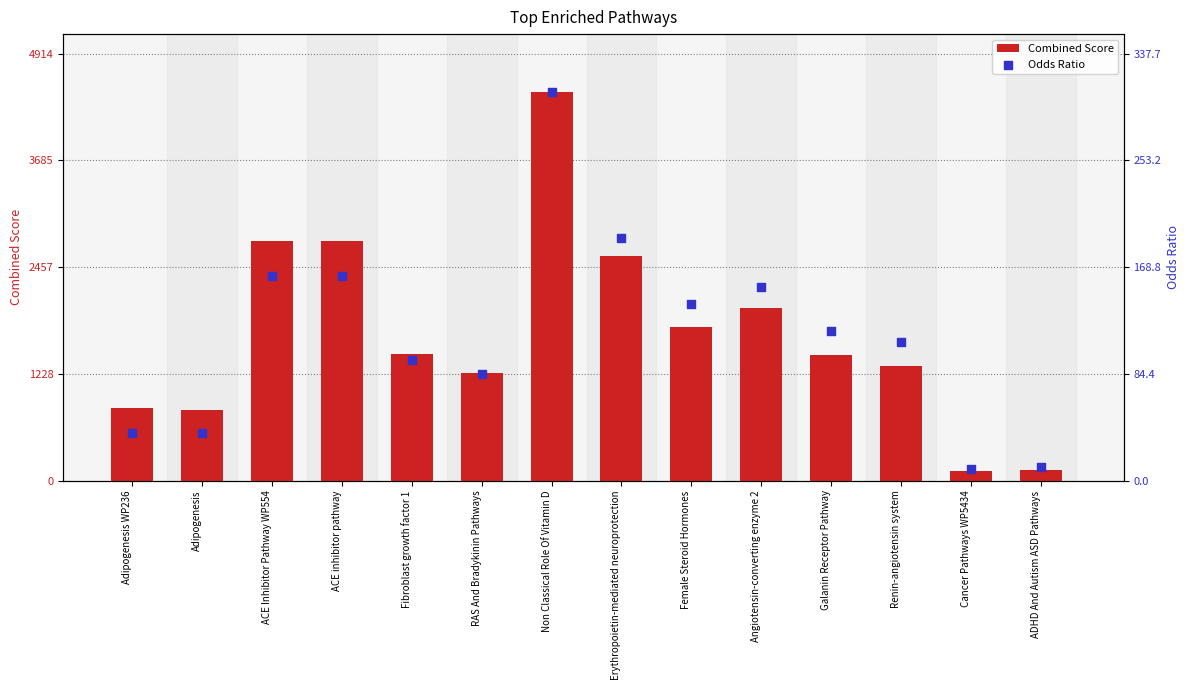

Which series contains the lowest Y value?

Odds Ratio